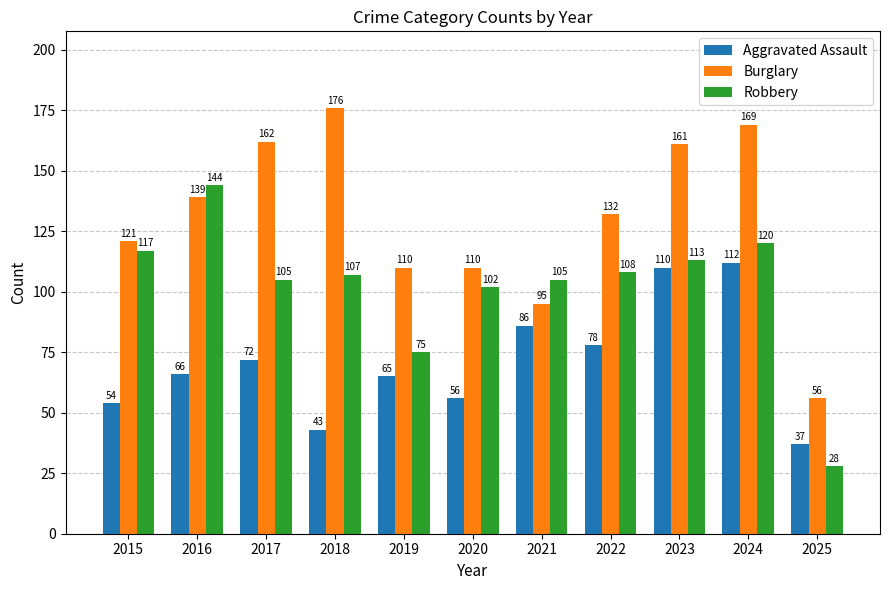

The value of Aggravated Assault at 2021 is 86. True or false?

True